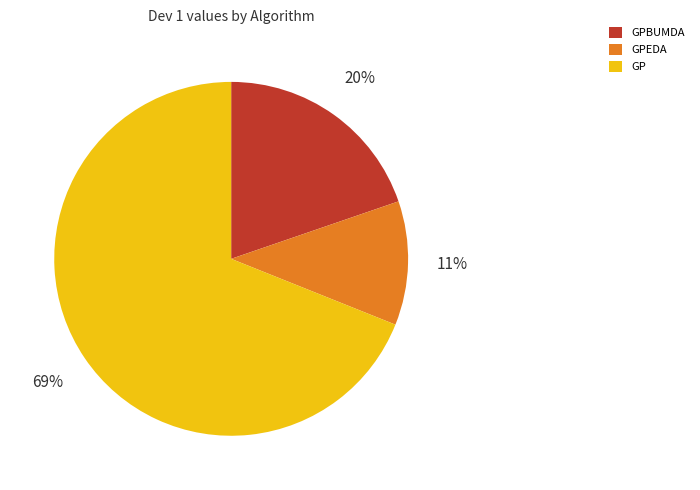

To the nearest percent, what is the combined percentage of GP and GPBUMDA?

89%